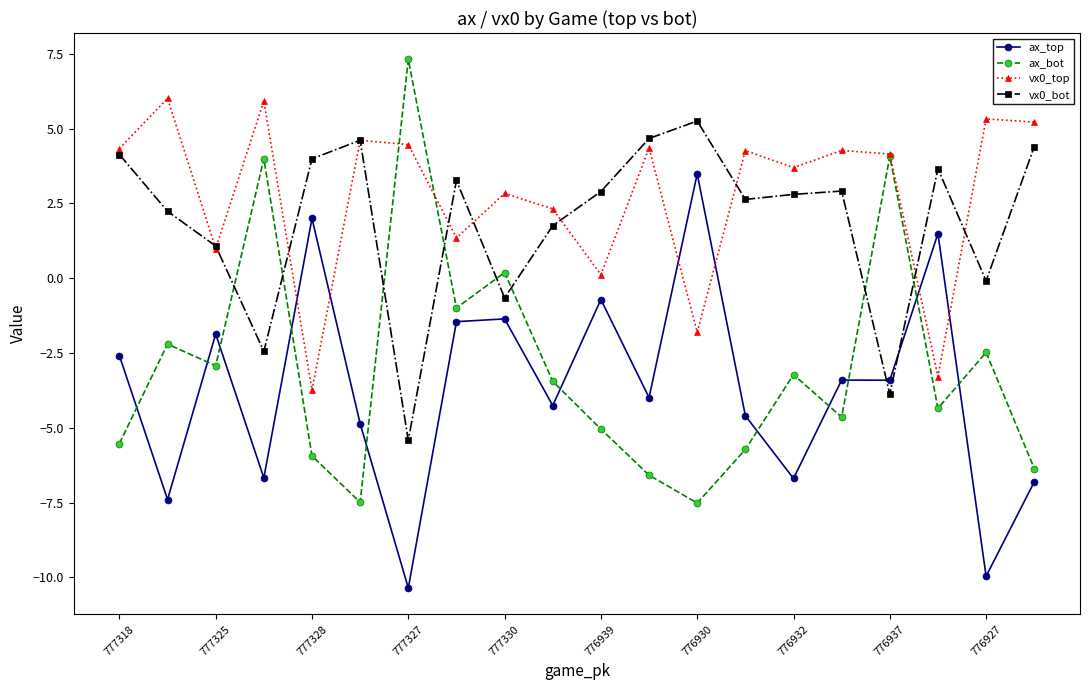

True or false: vx0_top has more than 2 interior local peaks.

True